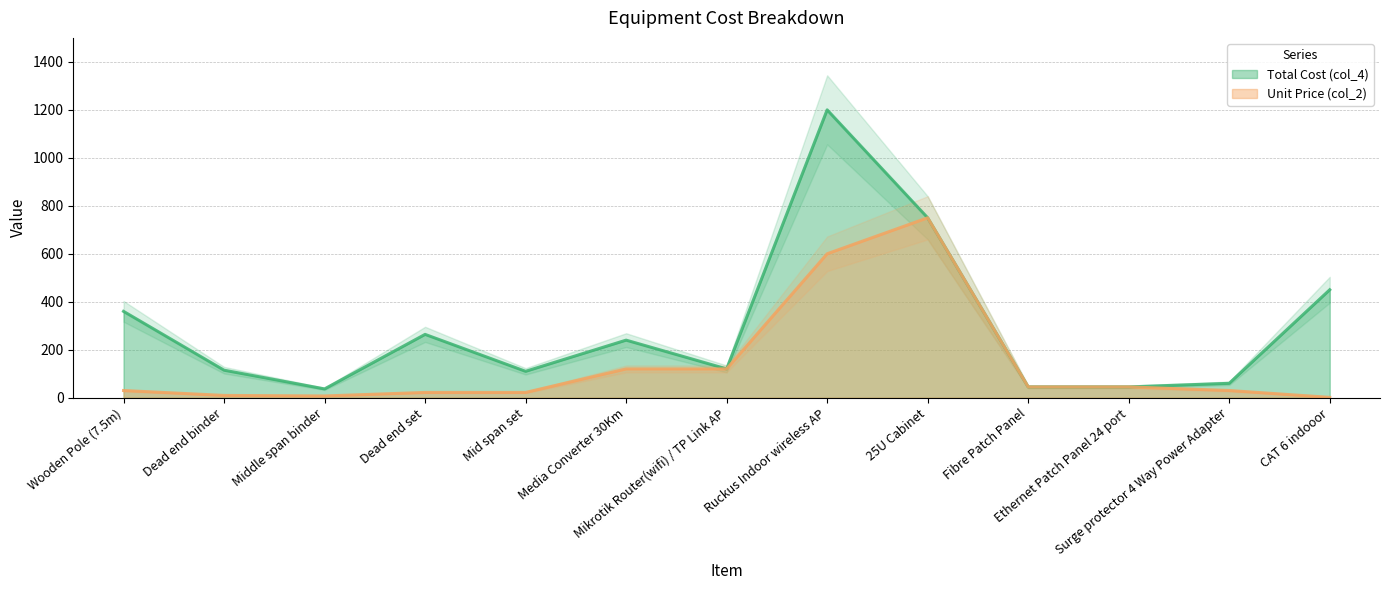

Rank the series by their maximum value, from highest to lowest.

Total Cost (col_4), Unit Price (col_2)